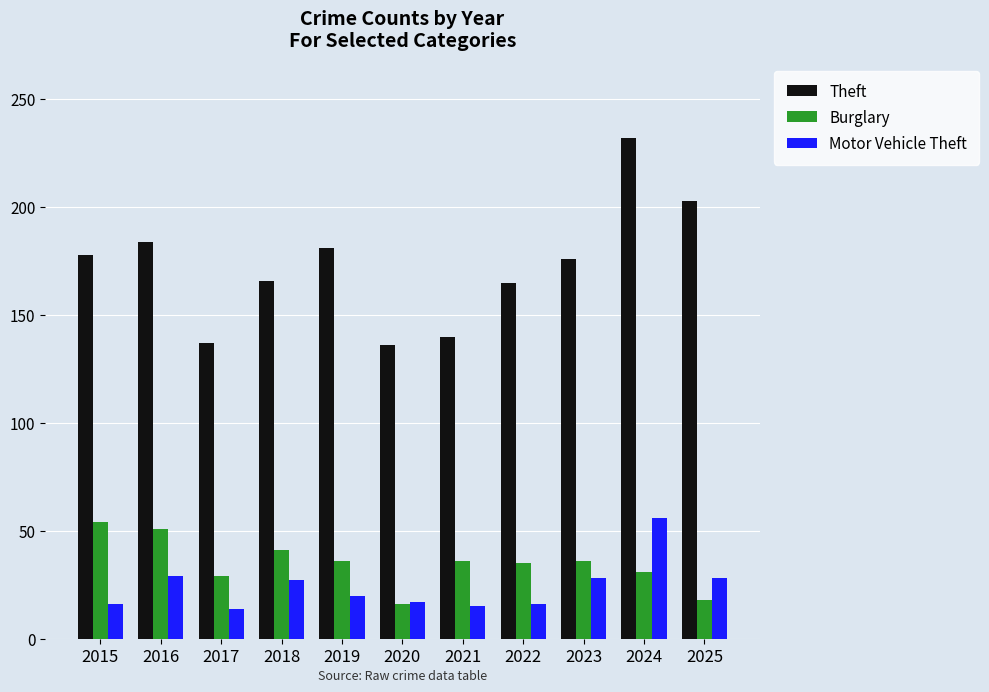

Does the chart contain stacked bars?

No